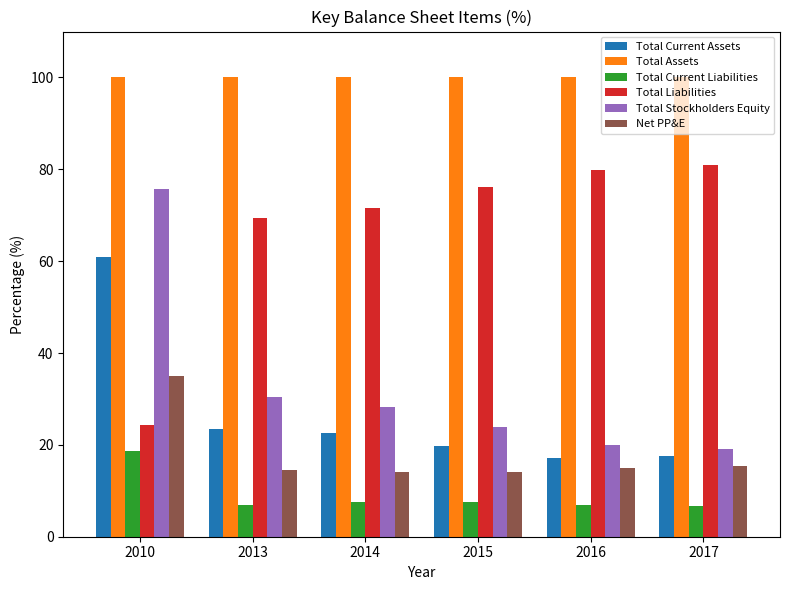

What is the difference between the Total Current Assets values at 2013 and 2016?

6.3